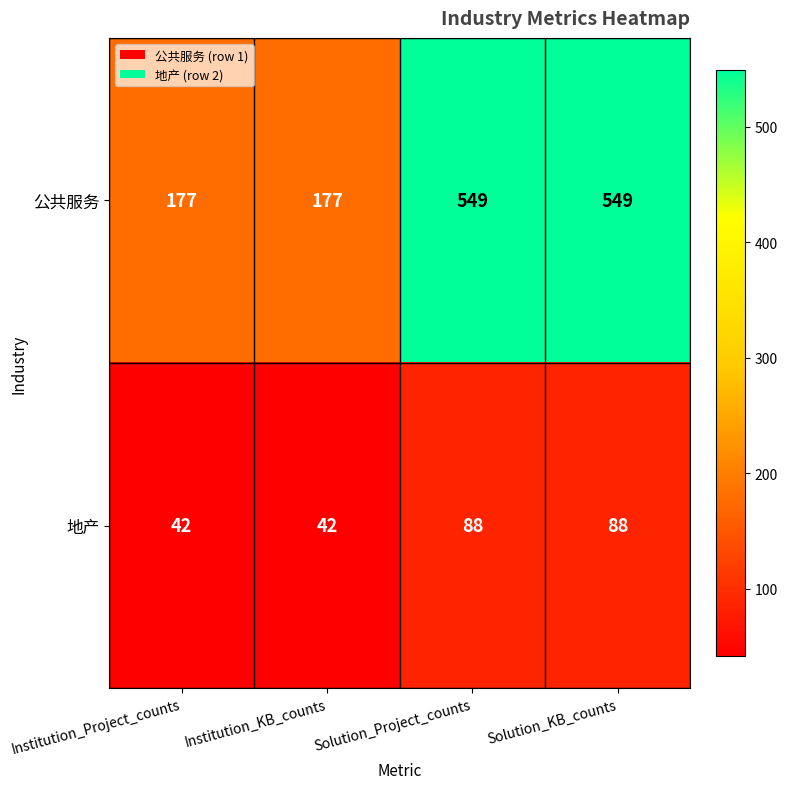

What is the difference between the maximum and minimum values in the 公共服务 series?

372